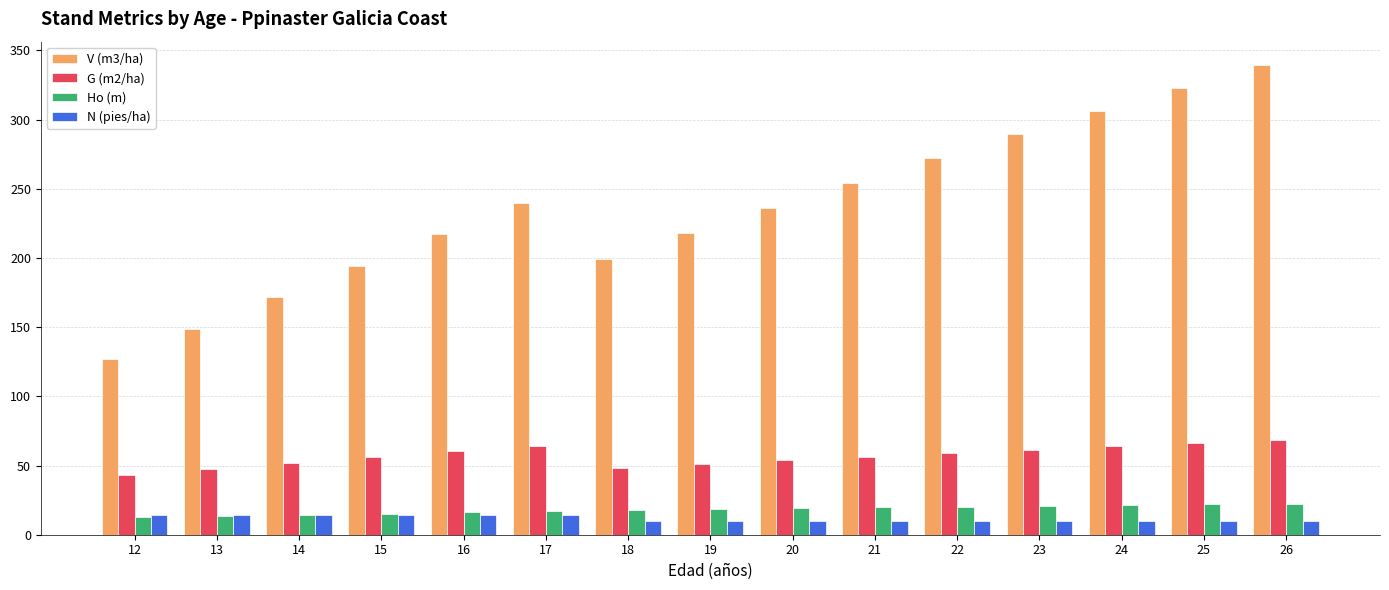

Which series has the widest spread of values?

V (m3/ha)